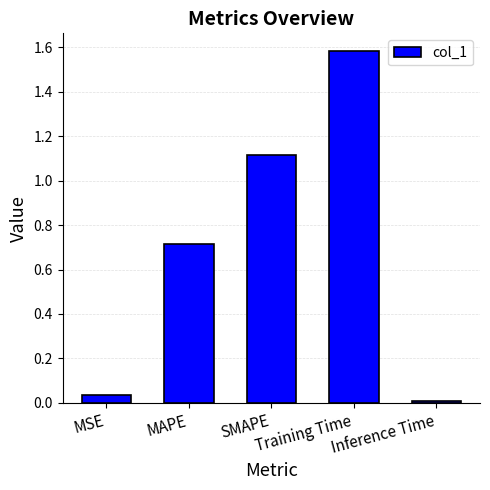

How many bars are there in total?

5